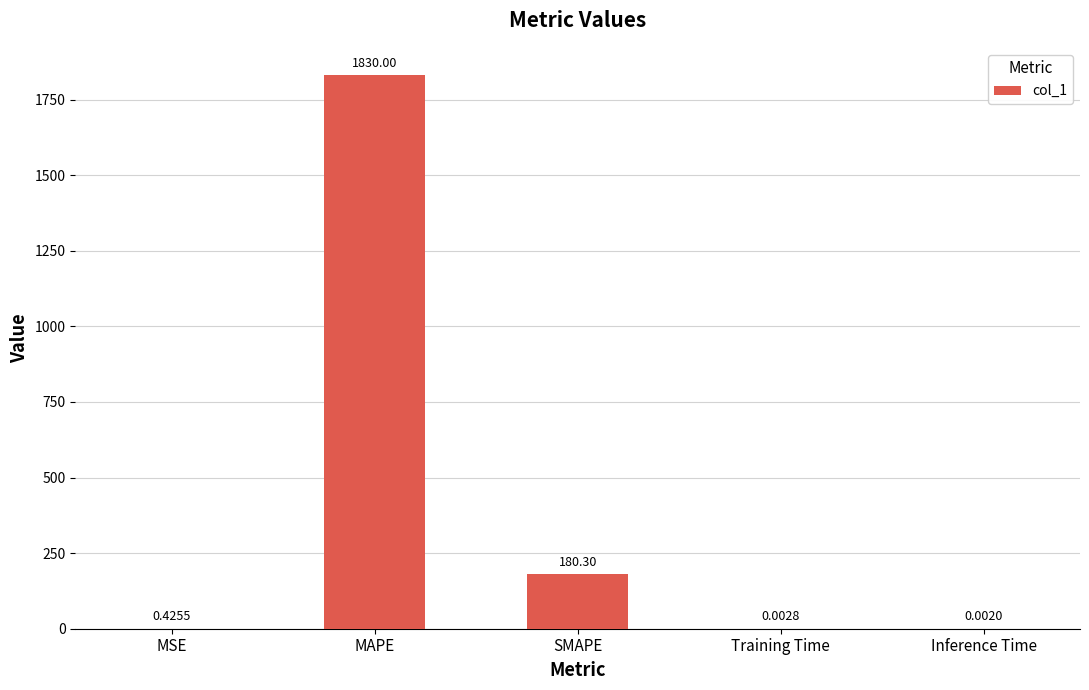

What is the maximum value shown in the chart?

1830.0